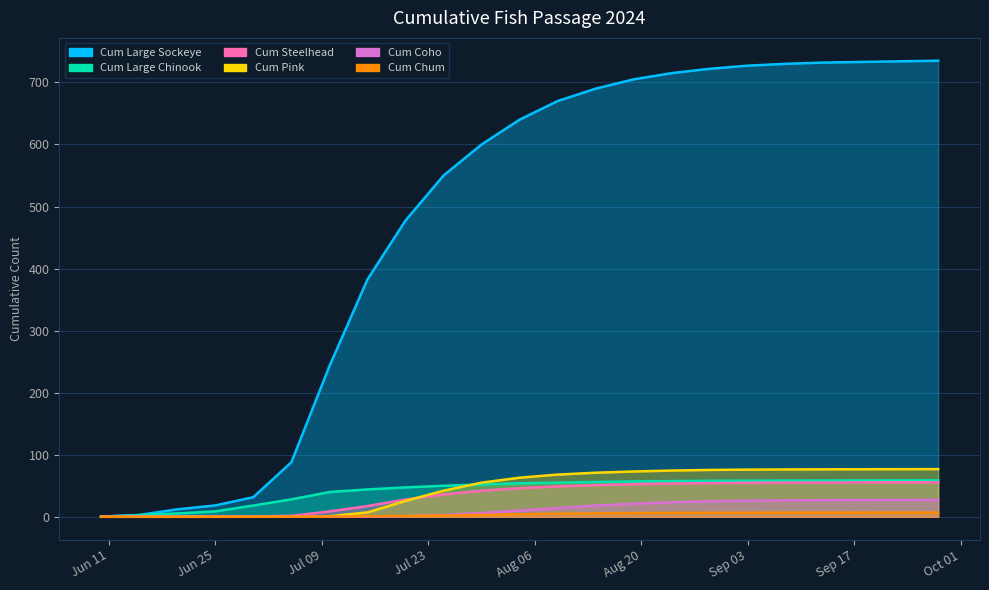

How many lines are shown in the chart?

6